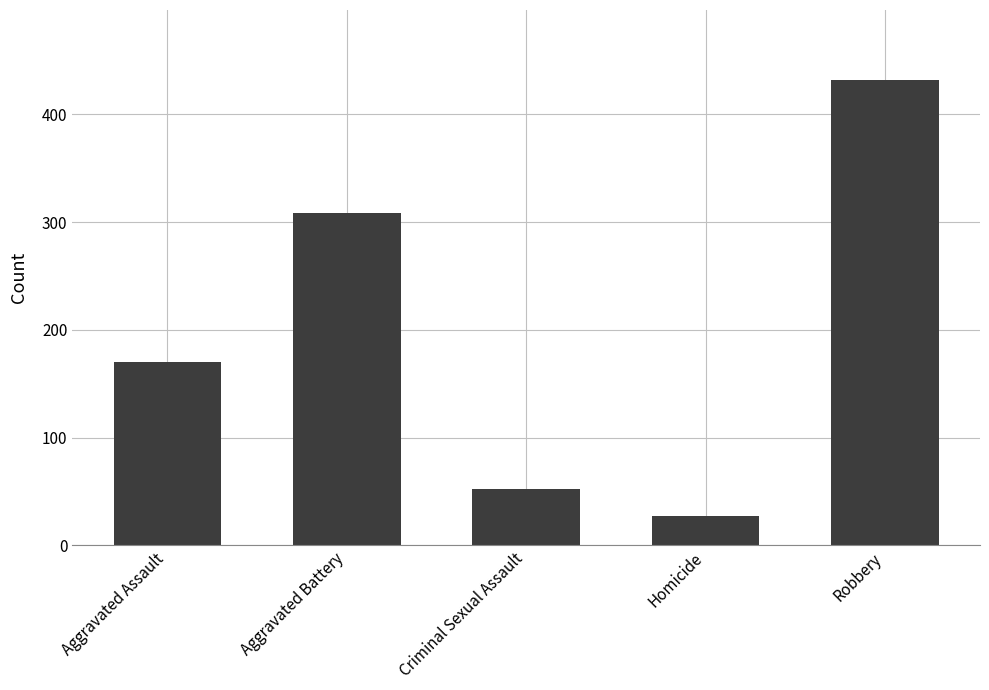

Is it true that the value at Aggravated Assault is 268?

False